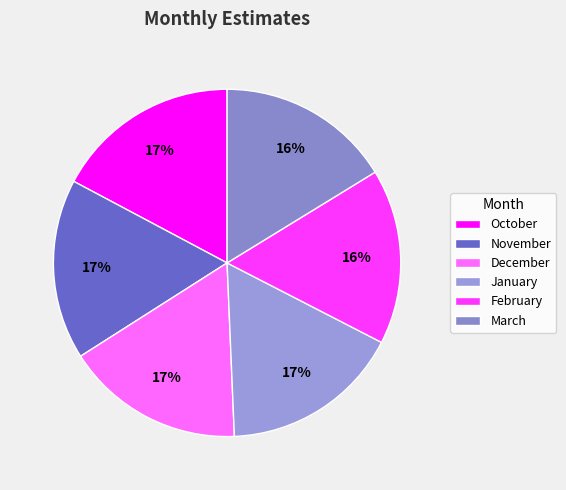

Is it true that November is 3% of the pie?

False